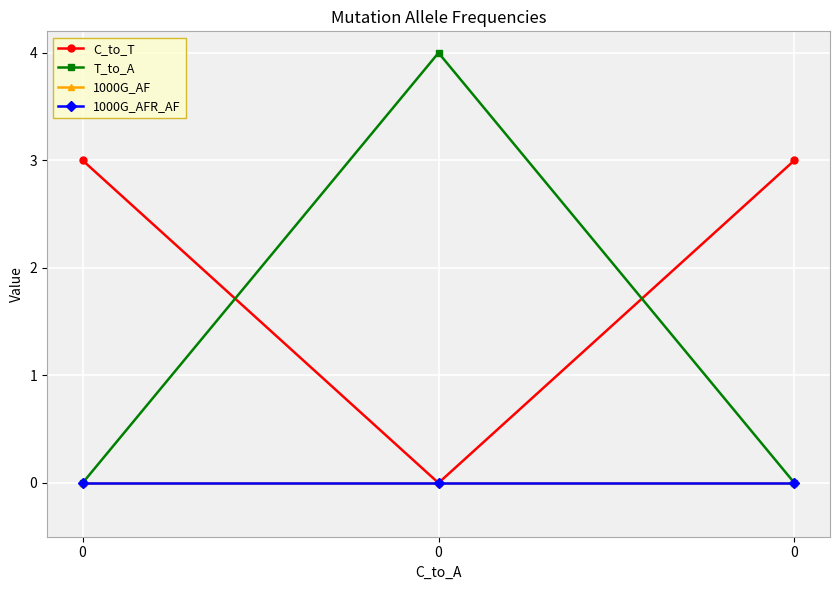

Does the chart have visible grid lines?

Yes